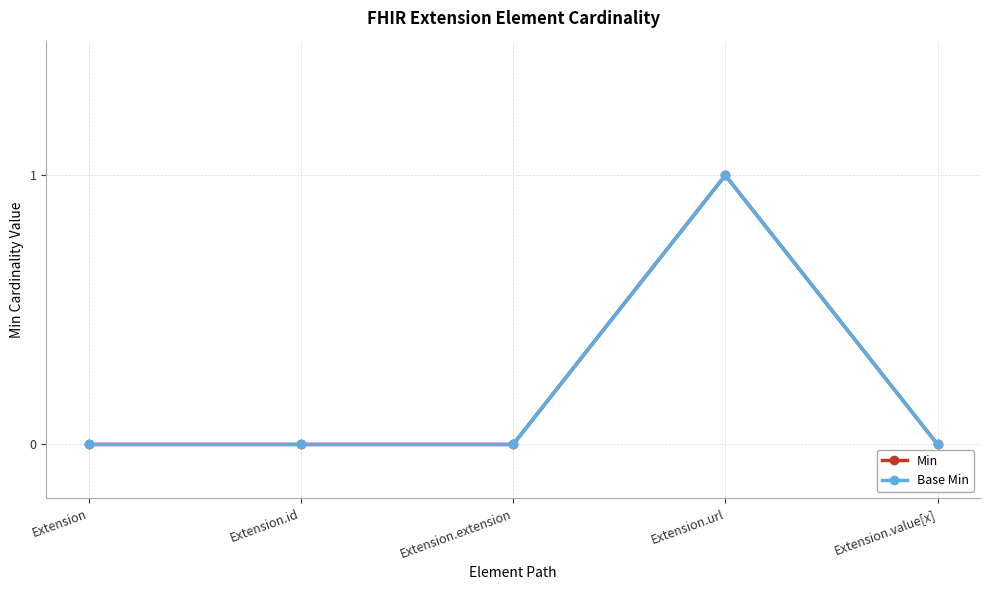

How many interior local peaks does the Base Min series have?

1